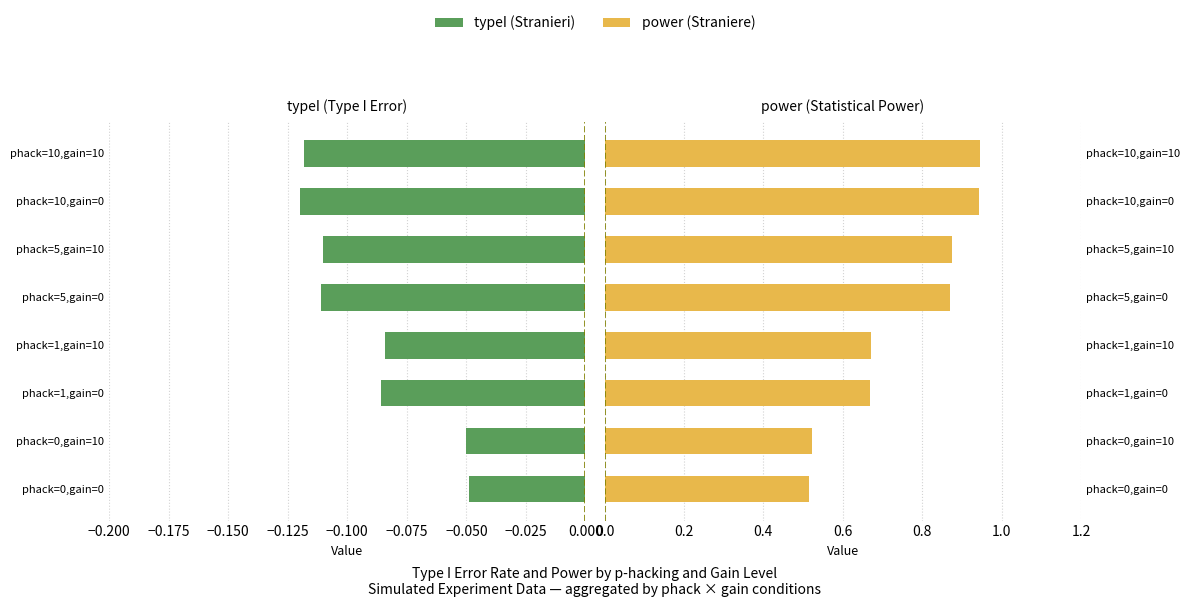

Does the chart contain any negative values?

Yes